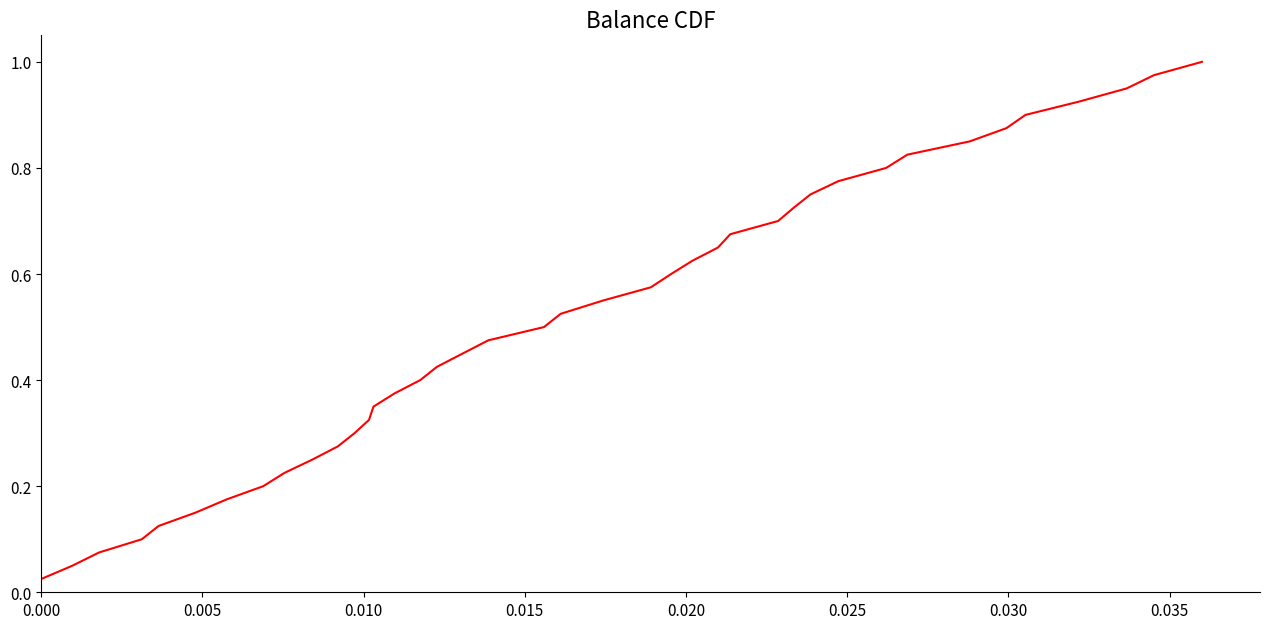

How many lines are shown in the chart?

1